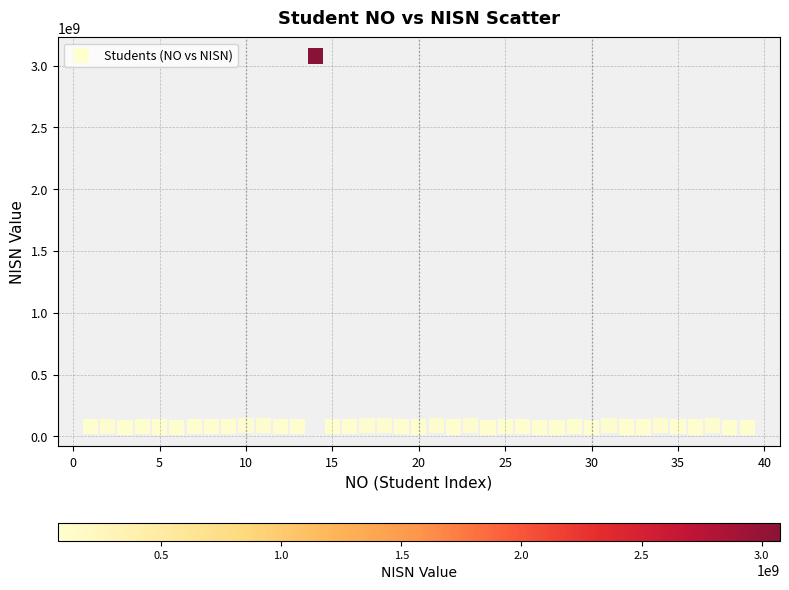

What is the range of Y values (max minus min)?

3007455298